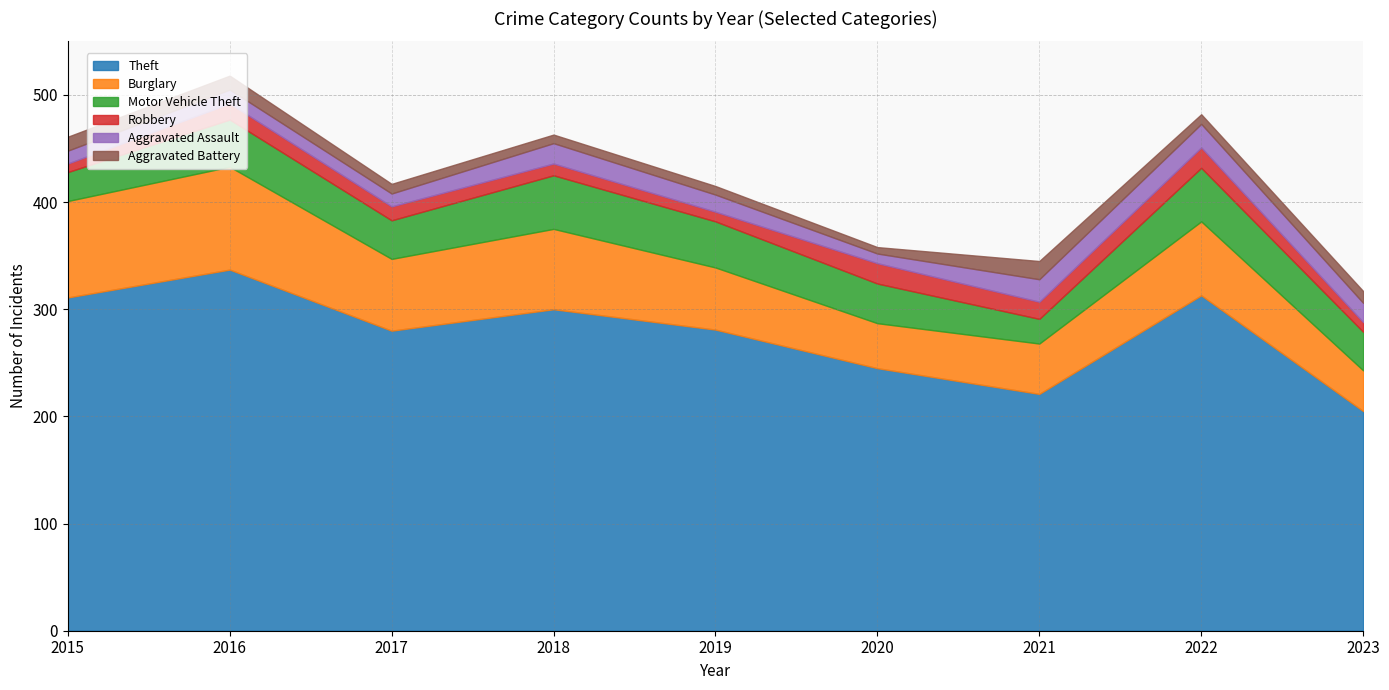

Reading left to right, extract all data points from this chart.

Theft: 311	337	280	300	281	245	221	313	205
Burglary: 90	96	67	75	58	42	47	69	38
Motor Vehicle Theft: 27	44	36	50	43	37	23	50	36
Robbery: 8	15	13	11	9	19	16	19	9
Aggravated Assault: 12	13	12	19	16	9	21	22	18
Aggravated Battery: 13	13	9	8	8	6	17	9	11